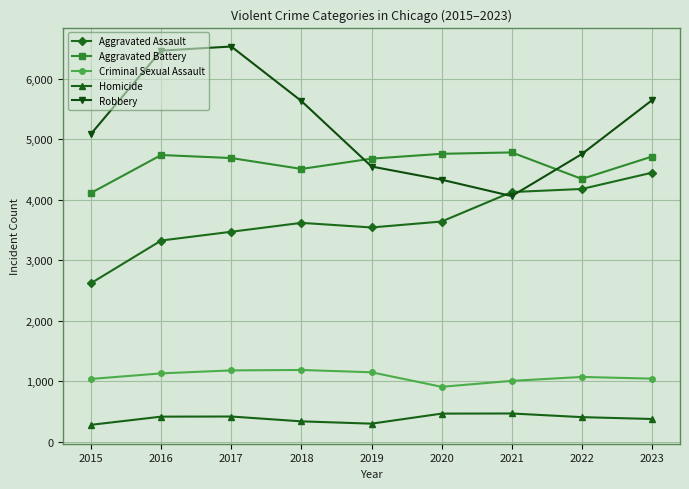

How many series are shown in this chart?

5